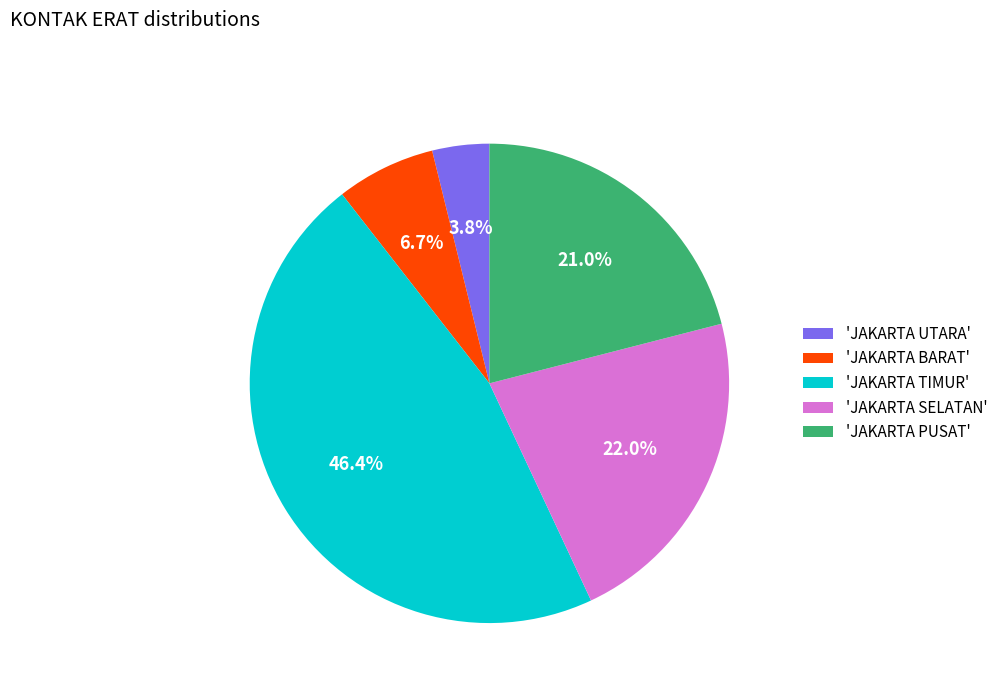

Which has a higher value, 'JAKARTA PUSAT' or 'JAKARTA SELATAN'?

'JAKARTA SELATAN'